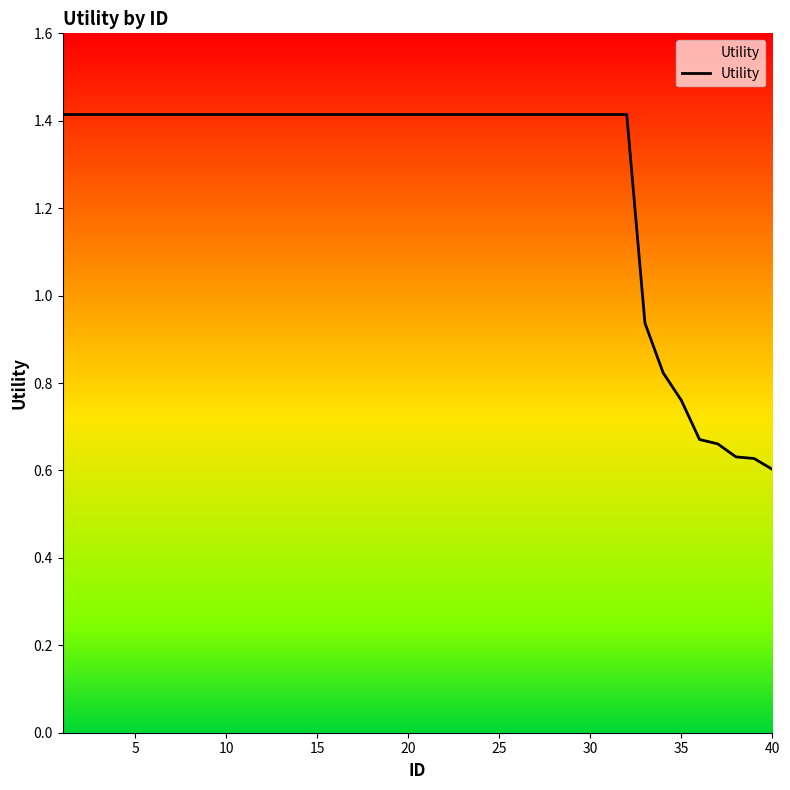

What is the maximum value shown in the chart?

1.4